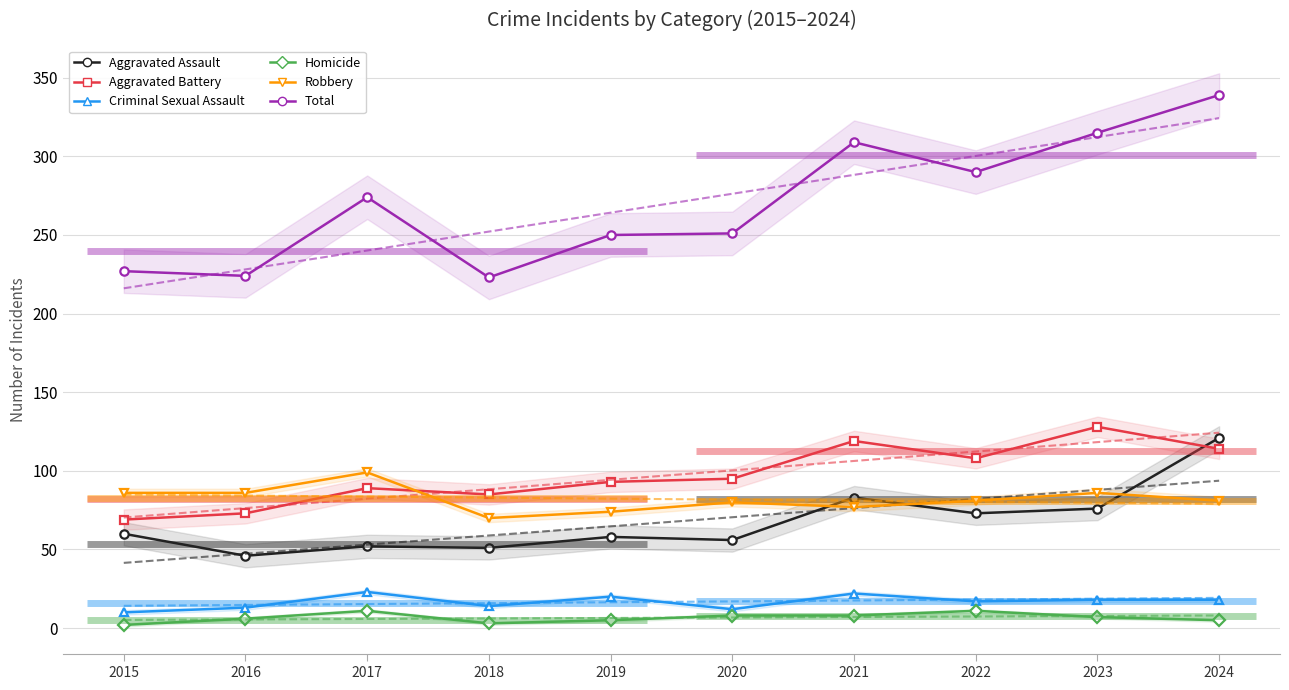

Which series has the largest range (max minus min)?

Total